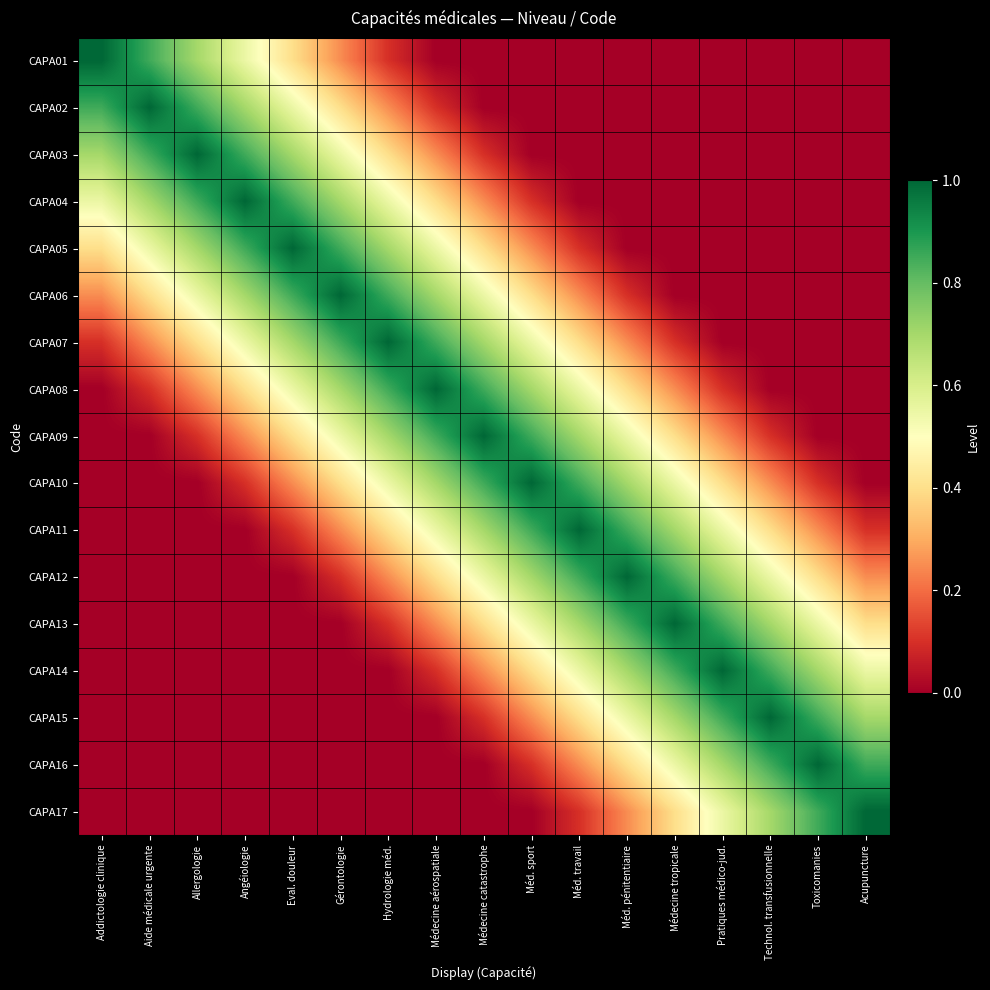

What is the total value across all series at Acupuncture?

3.9